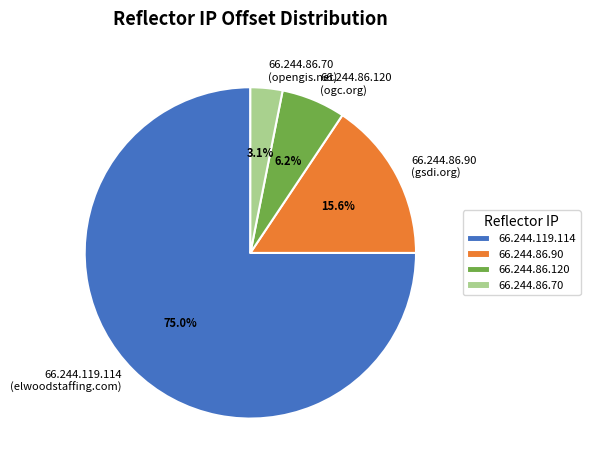

Is there a majority slice in this chart?

Yes